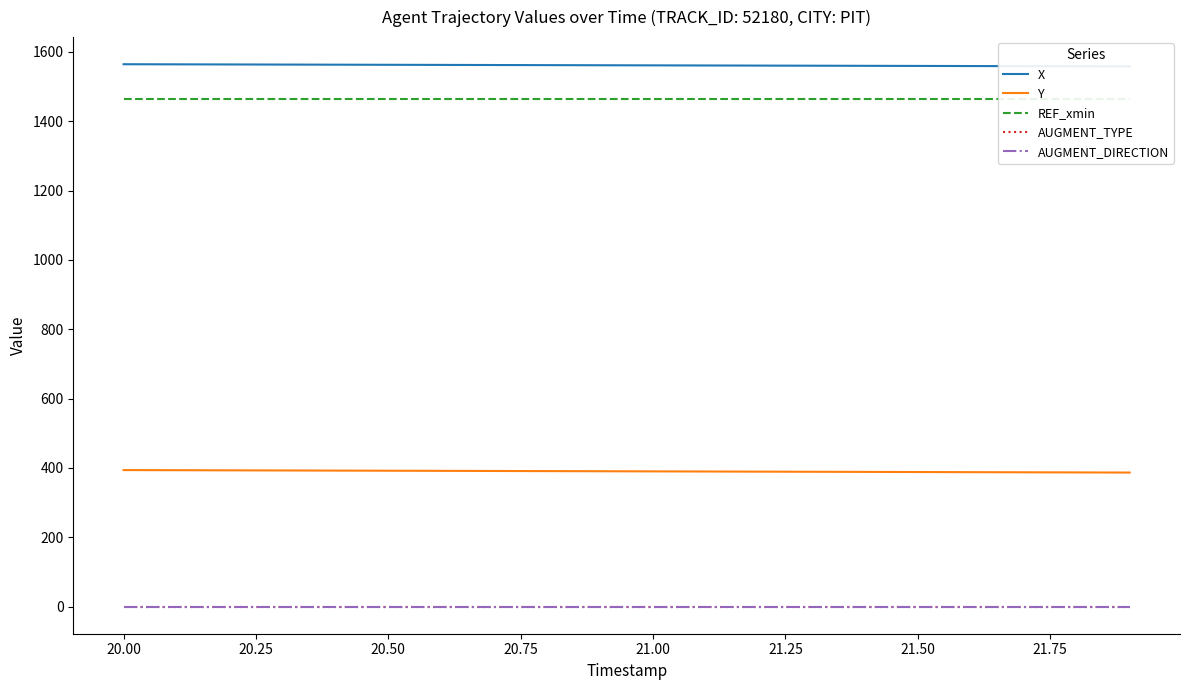

Count the number of data series in this chart.

5